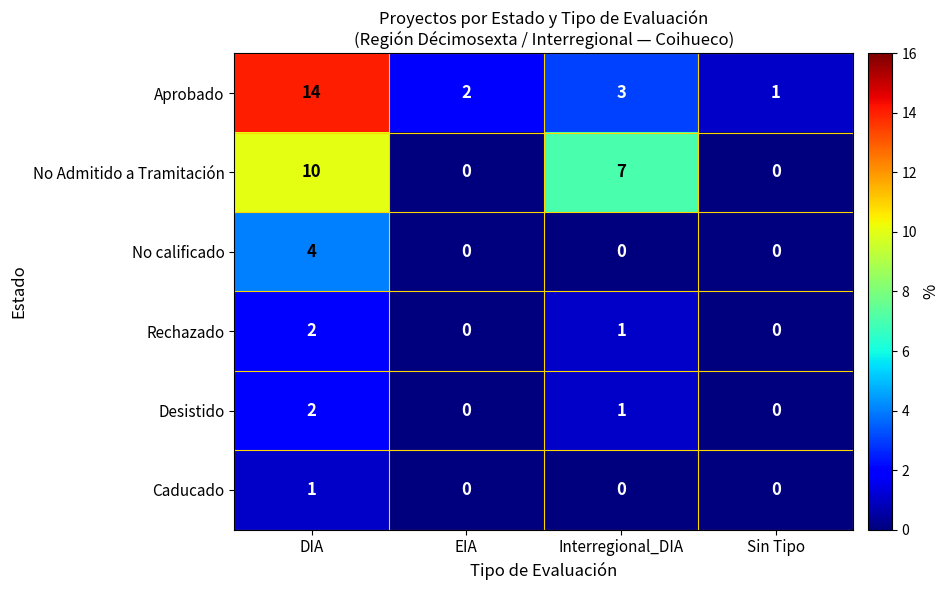

Between DIA and Sin Tipo, which series saw the biggest shift?

Aprobado